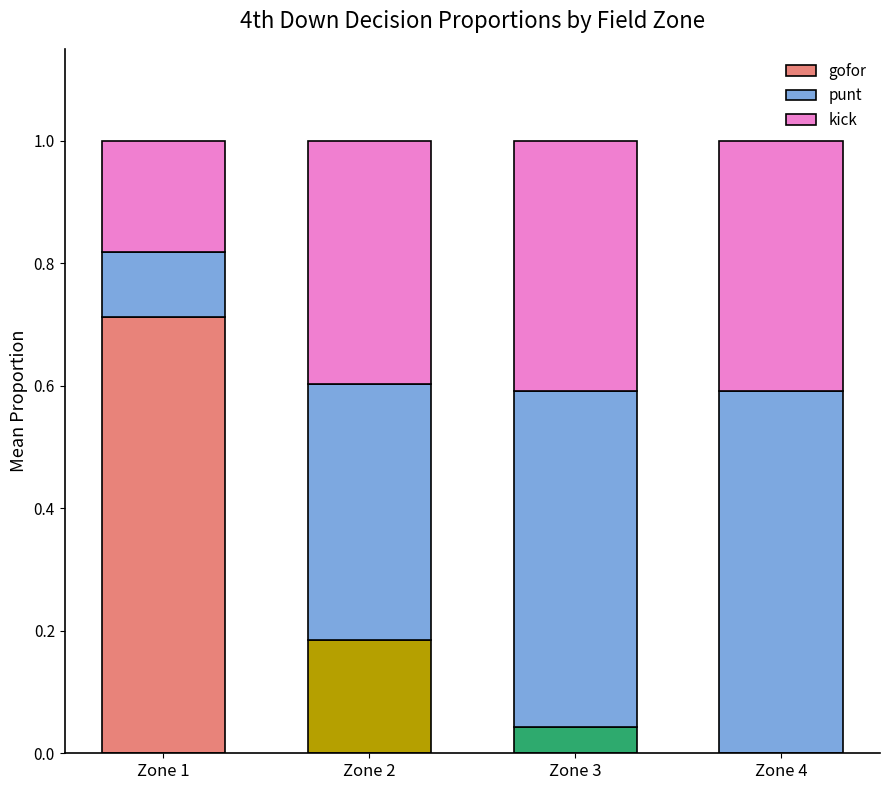

True or false: gofor has a value of 1.2 at Zone 1.

False